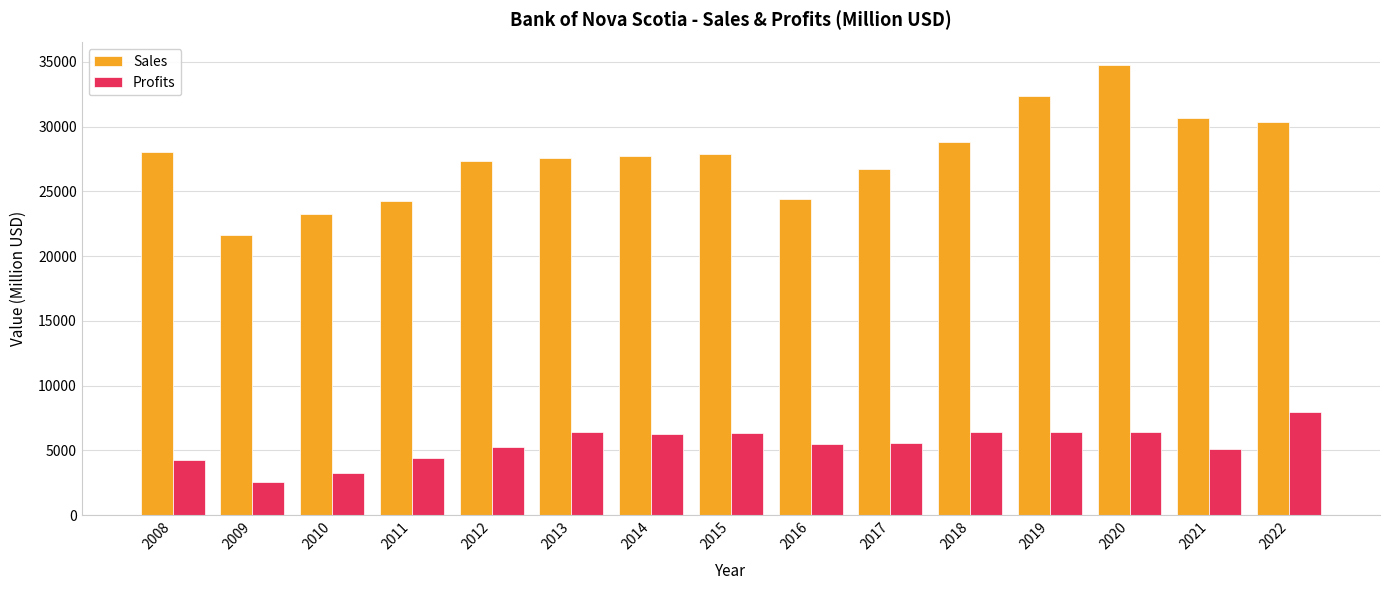

List the series in order of their peak value, highest first.

Sales, Profits